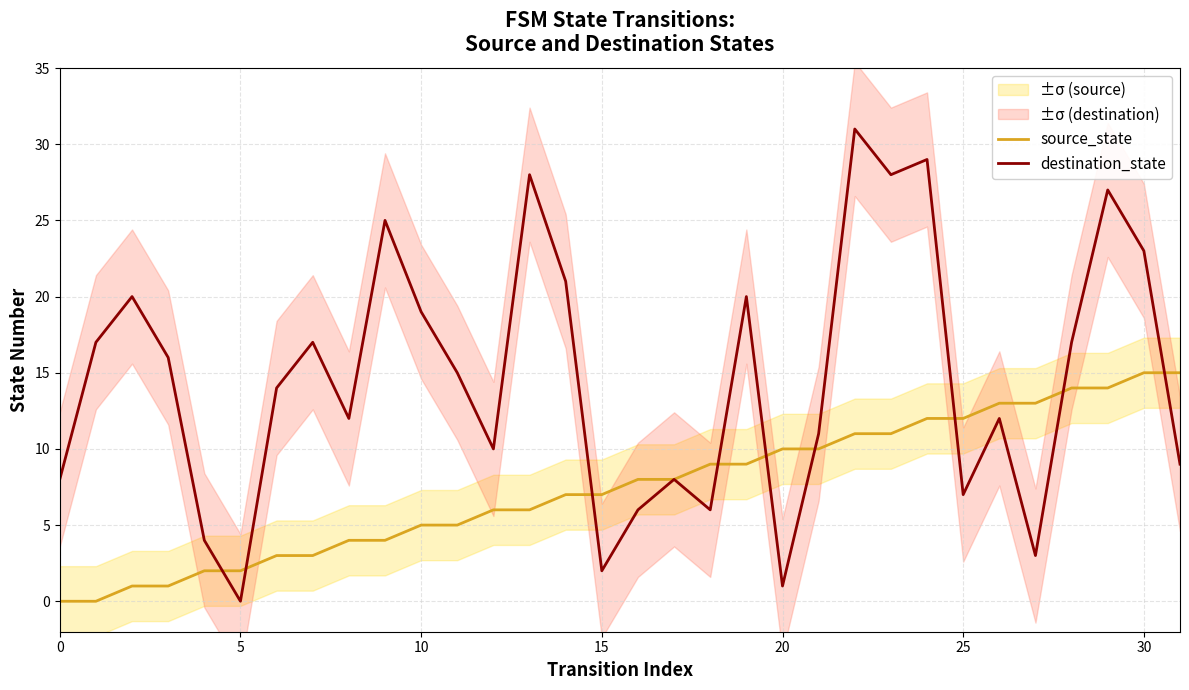

True or false: destination_state and source_state intersect in this chart.

True